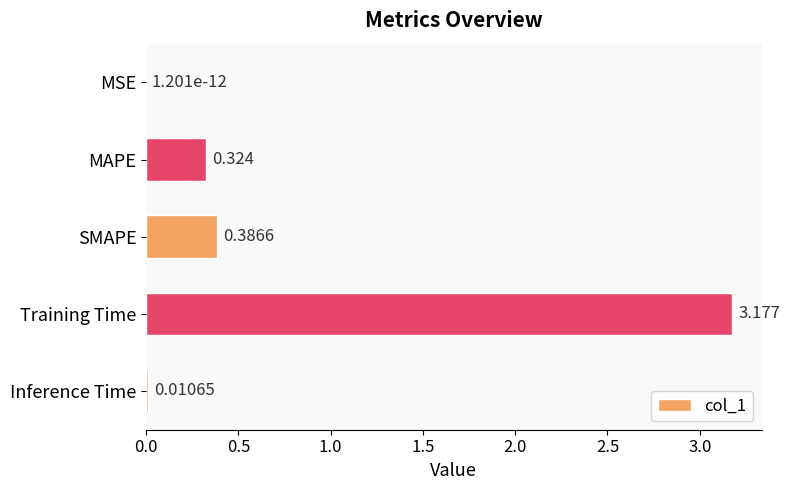

Between SMAPE and Inference Time, which is larger?

SMAPE